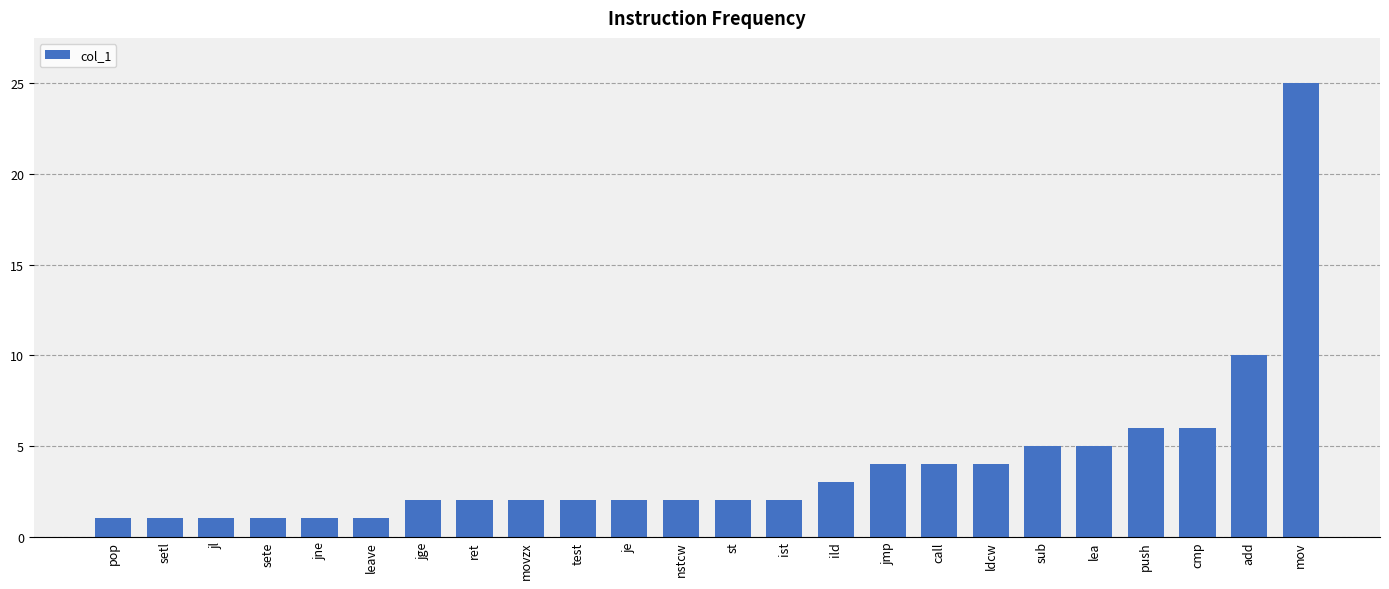

True or false: the data shows 2 at st.

True